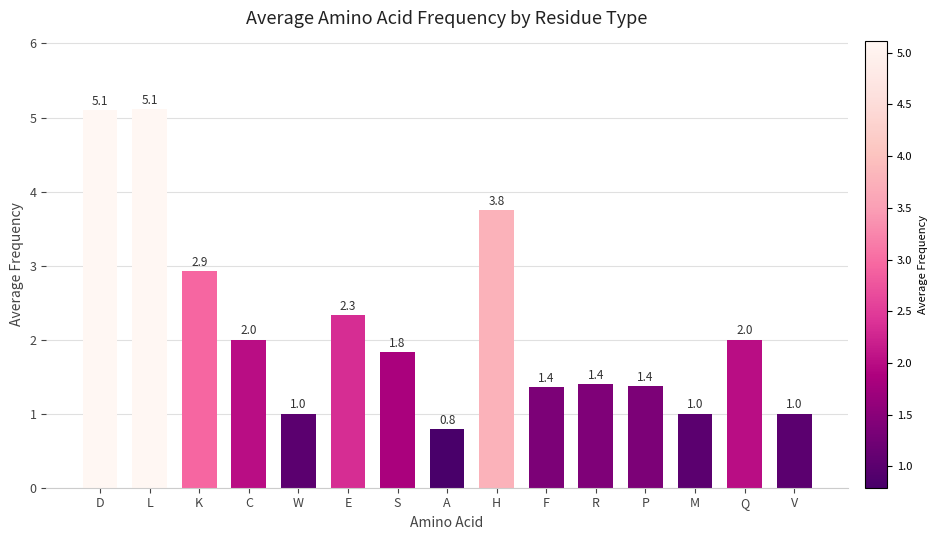

What is the label of the 14th bar from the left?

Q